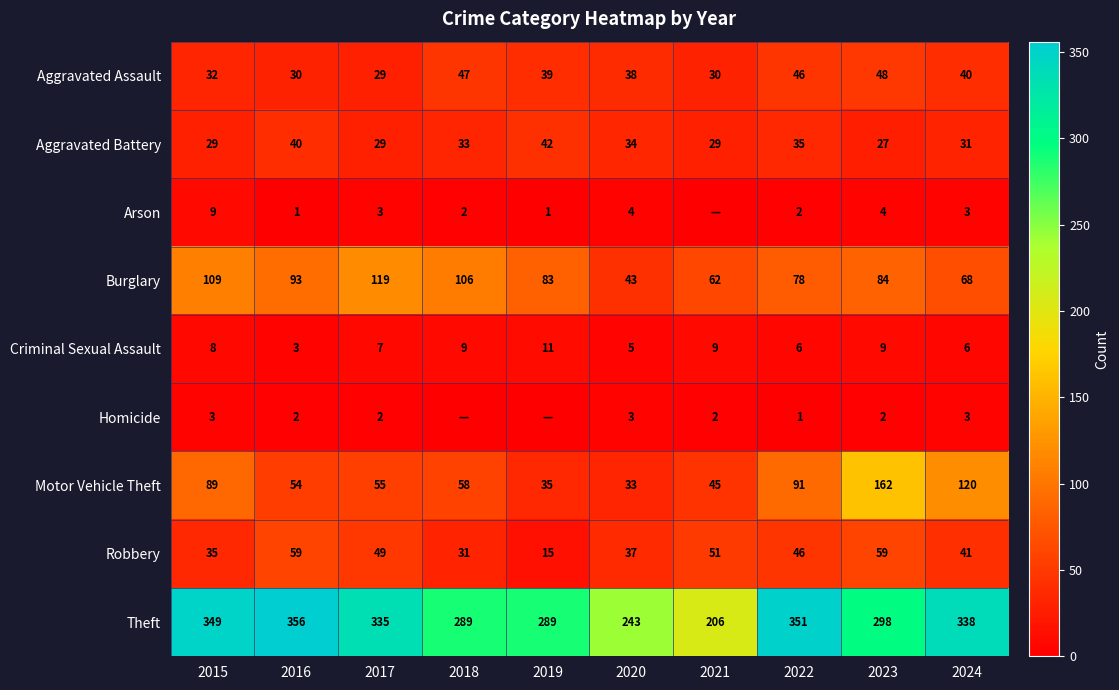

What is the total value across all series at 2021?

434